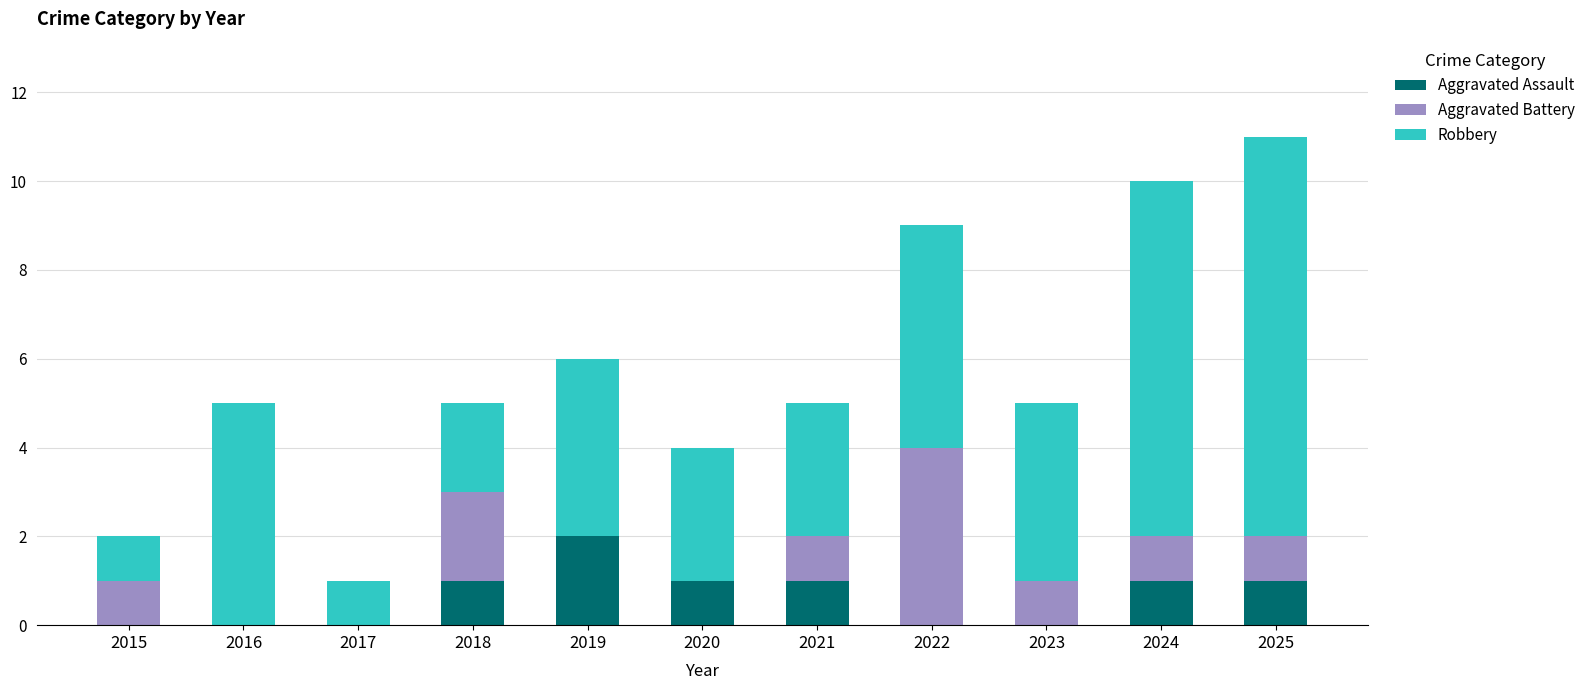

At which category is the sum across all series the highest?

2025